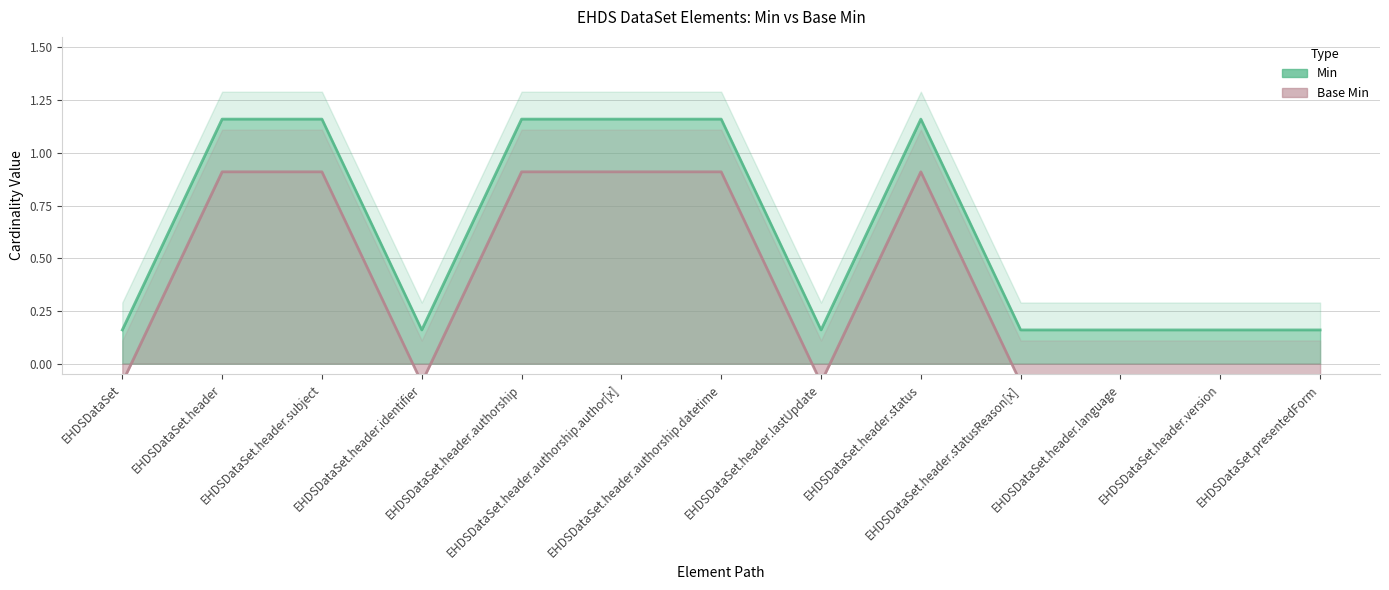

In Base Min, how many points are higher than both neighbors (excluding endpoints)?

1